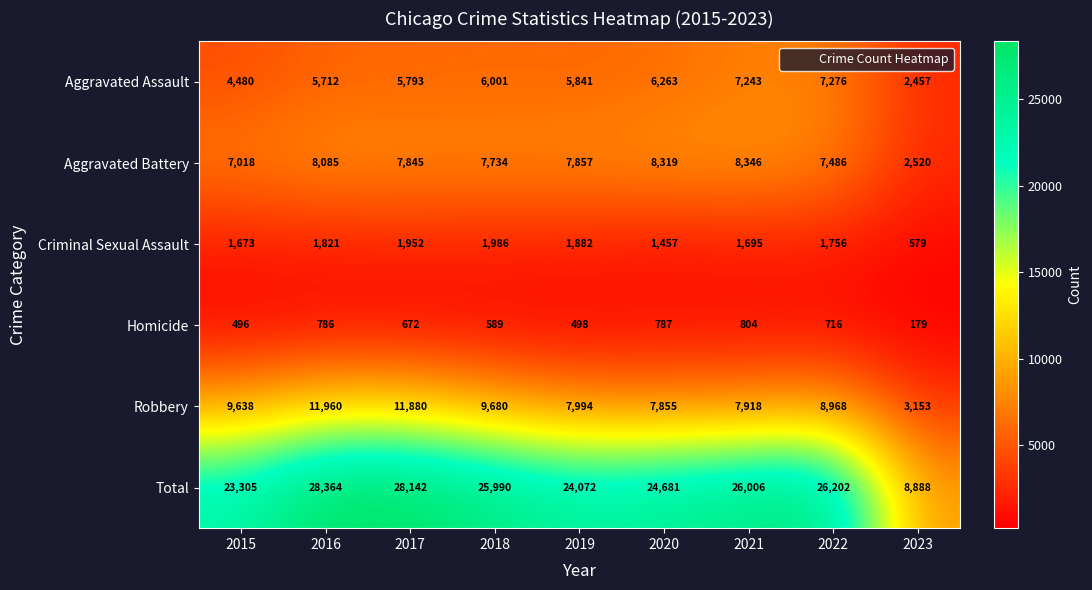

Which category has the lowest value in the Aggravated Battery series?

2023